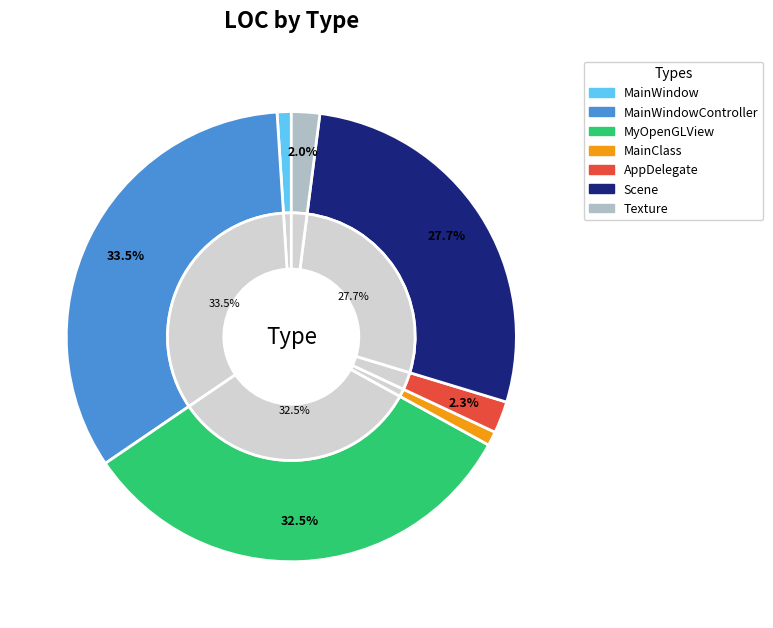

Is there any slice that represents more than half of the pie?

No